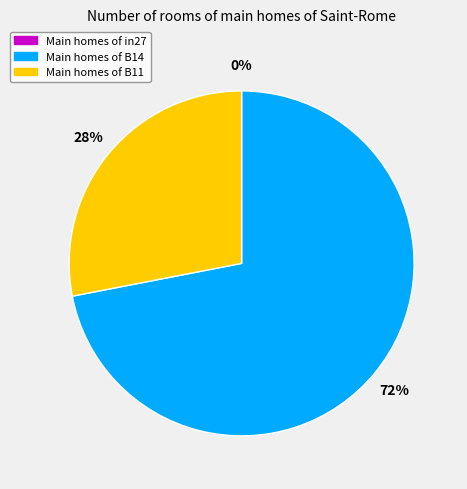

Which category has the smallest portion of the pie?

in27